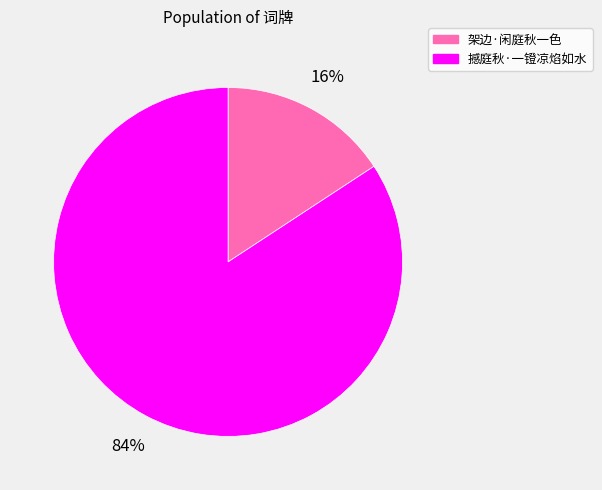

Is it true that 撼庭秋·一镫凉焰如水 is 78% of the pie?

False